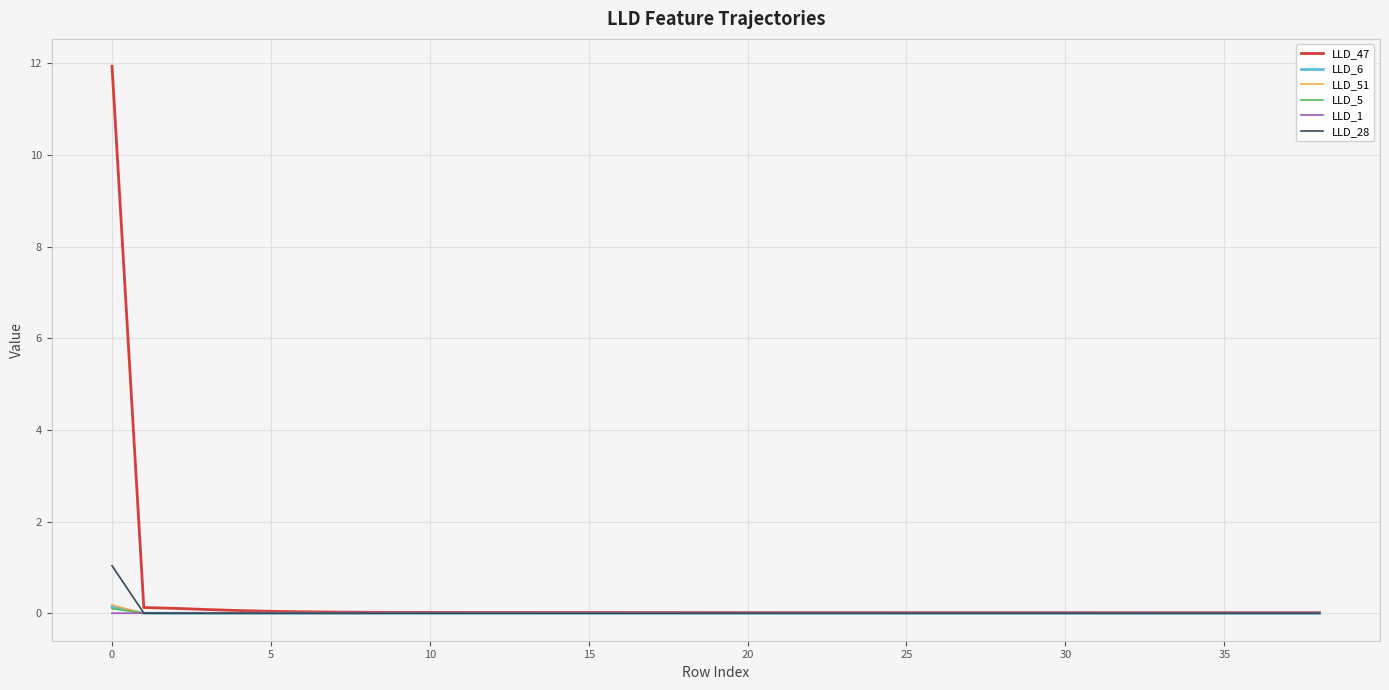

What is the difference between the second highest and second lowest values in the LLD_47 series?

0.1